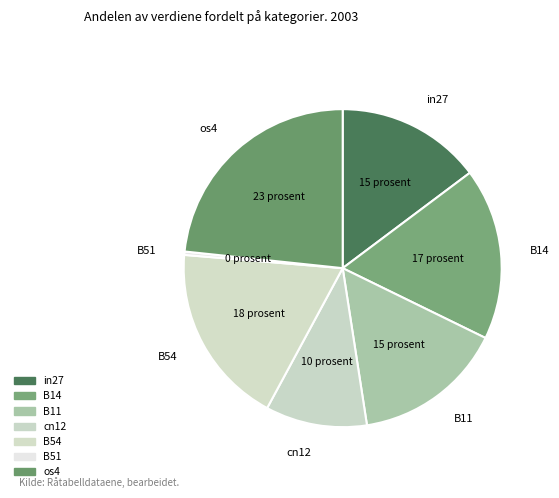

Count the number of slices in the pie.

7